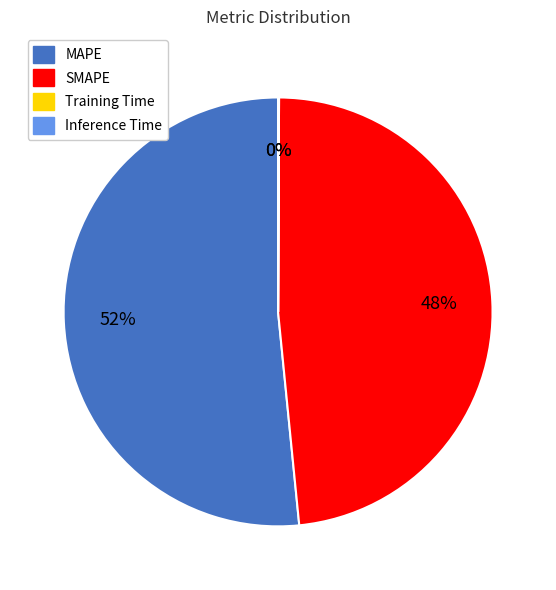

To the nearest percent, what is the difference between the largest and smallest slice percentages?

52%